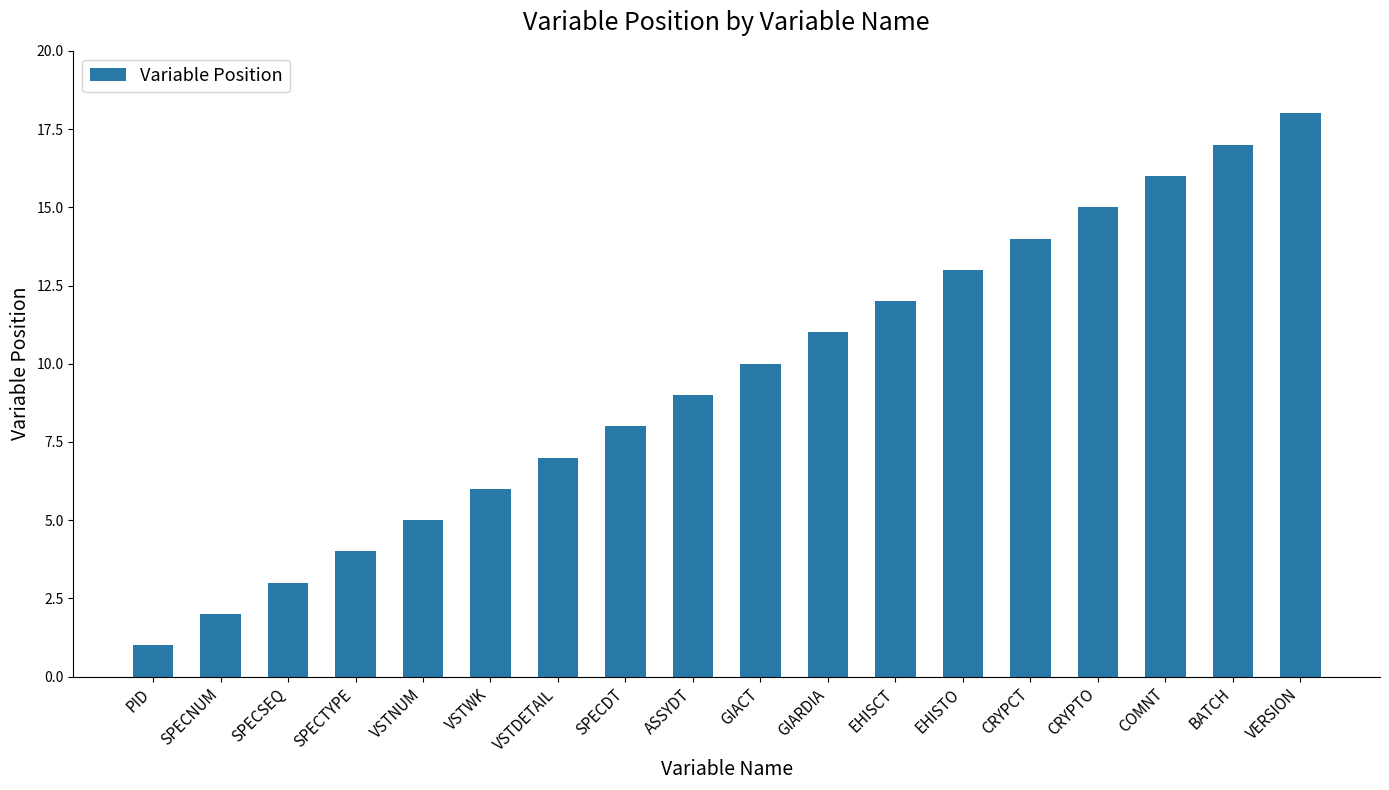

What is the value of the 18th bar from the left?

18